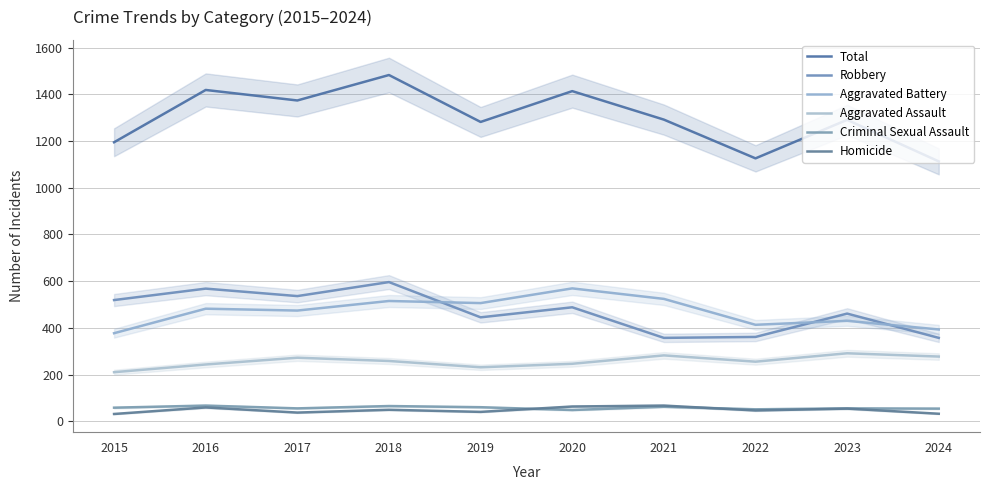

At which label is Robbery closest to 476?

2020